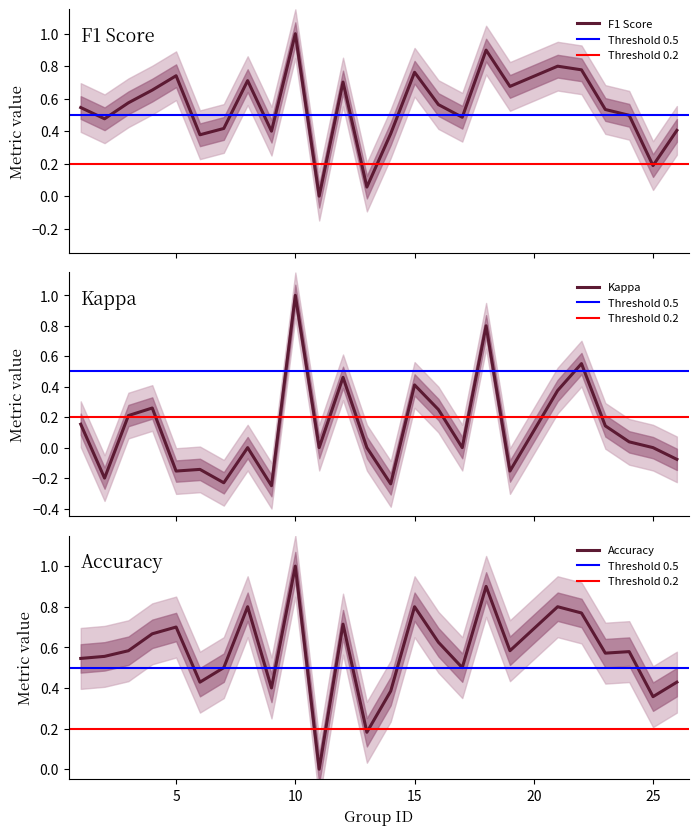

True or false: kappa has a value of 0.0 at 24.

True